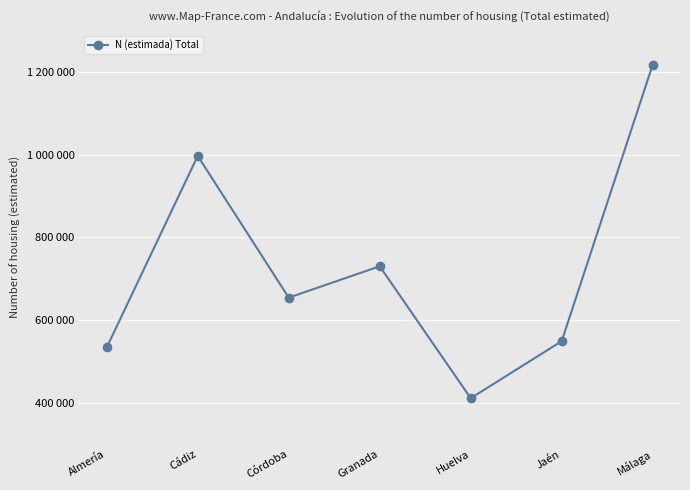

Does the chart have visible grid lines?

Yes